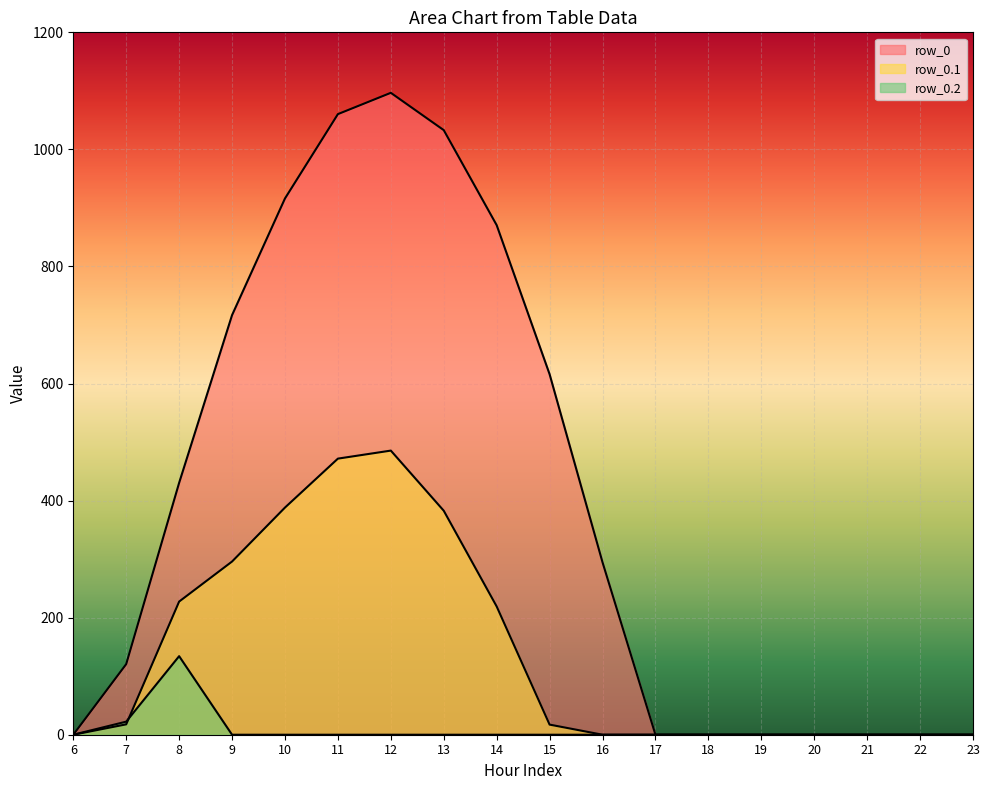

Rank the series at 8 from highest to lowest value.

row_0, row_0.1, row_0.2